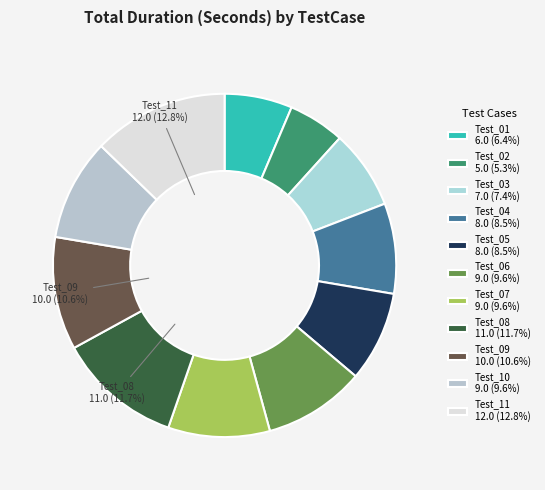

Do Test_05 and Test_06 together represent more than half of the pie?

No